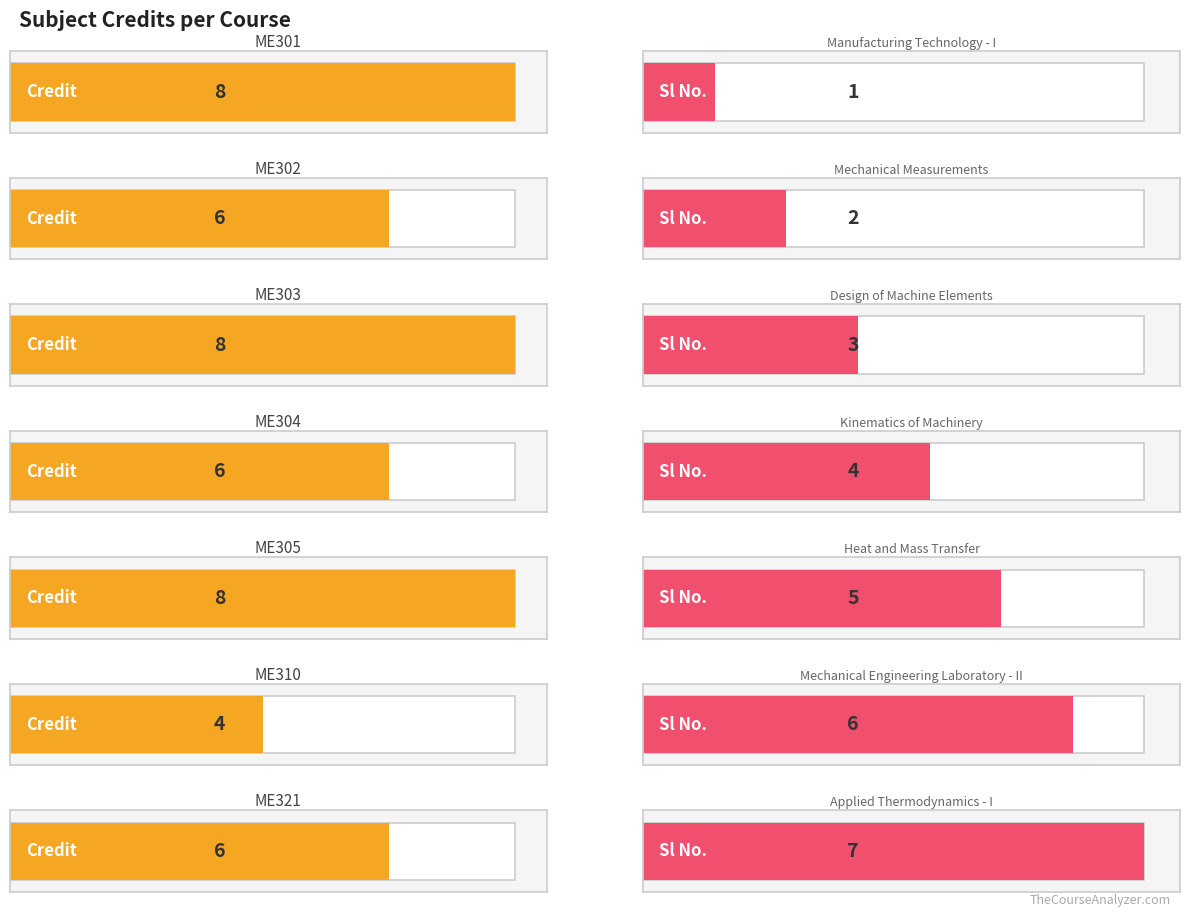

What is the approximate value of Sl No. at ME310?

6